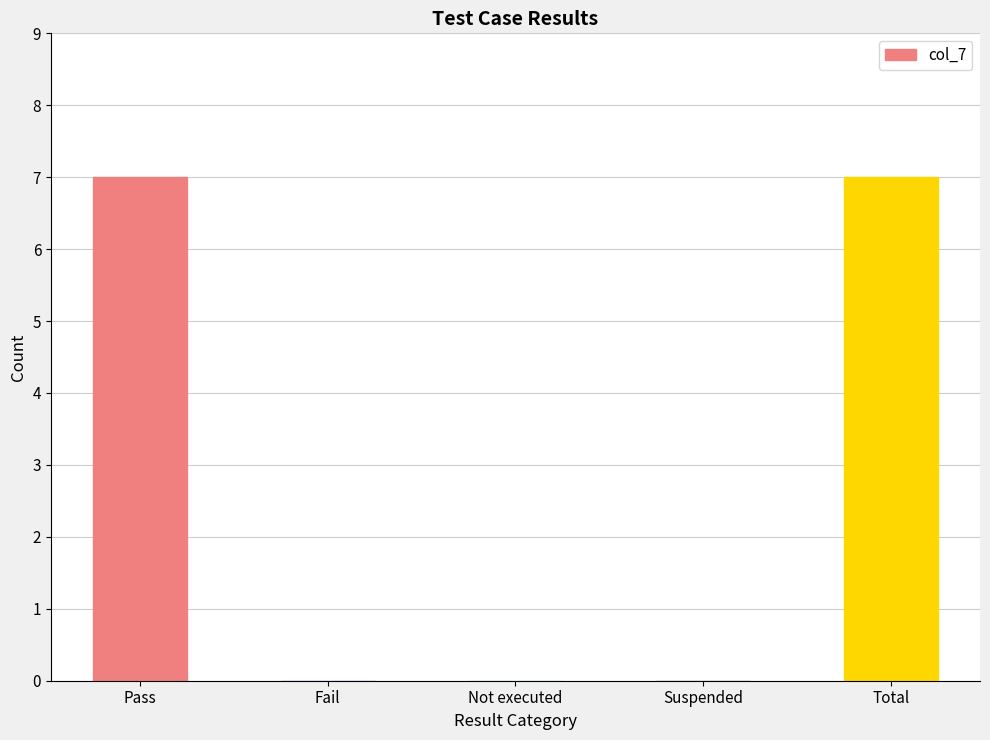

Reading right to left, what are all the values shown in this chart?

7	0	0	0	7